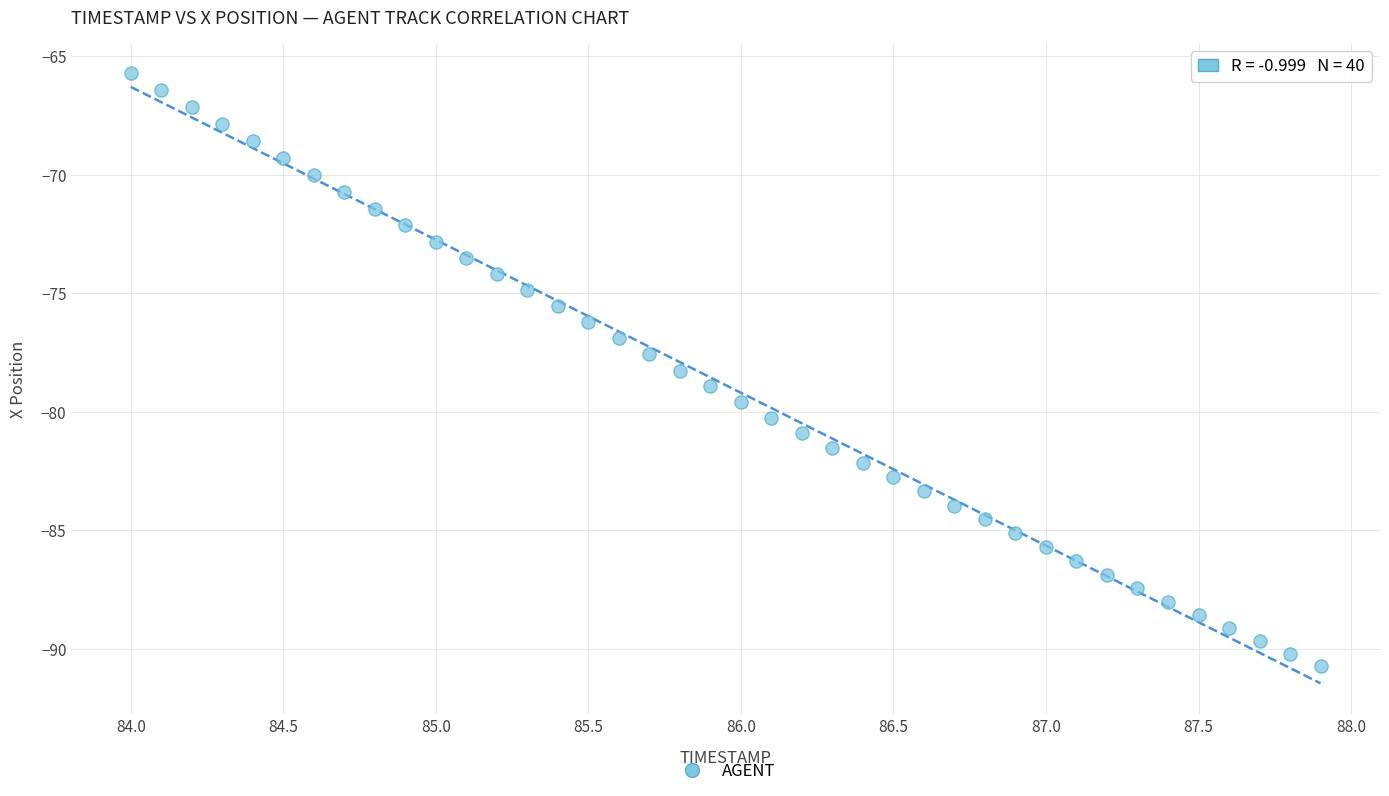

What is the range of Y values (max minus min)?

25.0